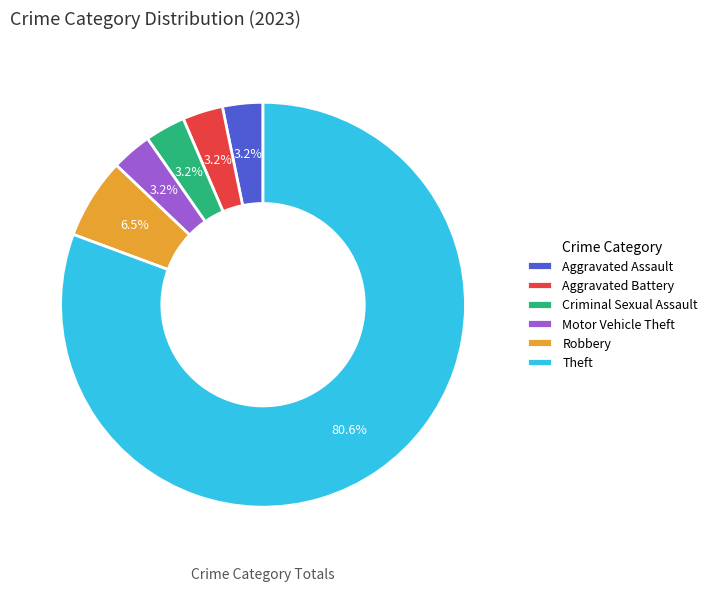

To the nearest percent, what percentage of the pie is Aggravated Battery?

3%